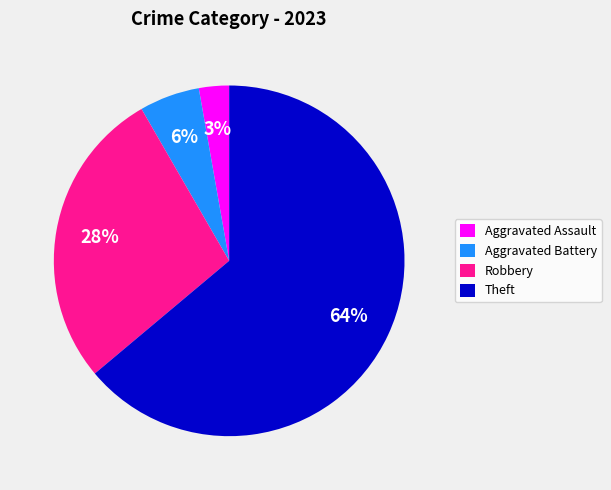

The Aggravated Battery slice represents 1% of the pie. True or false?

False